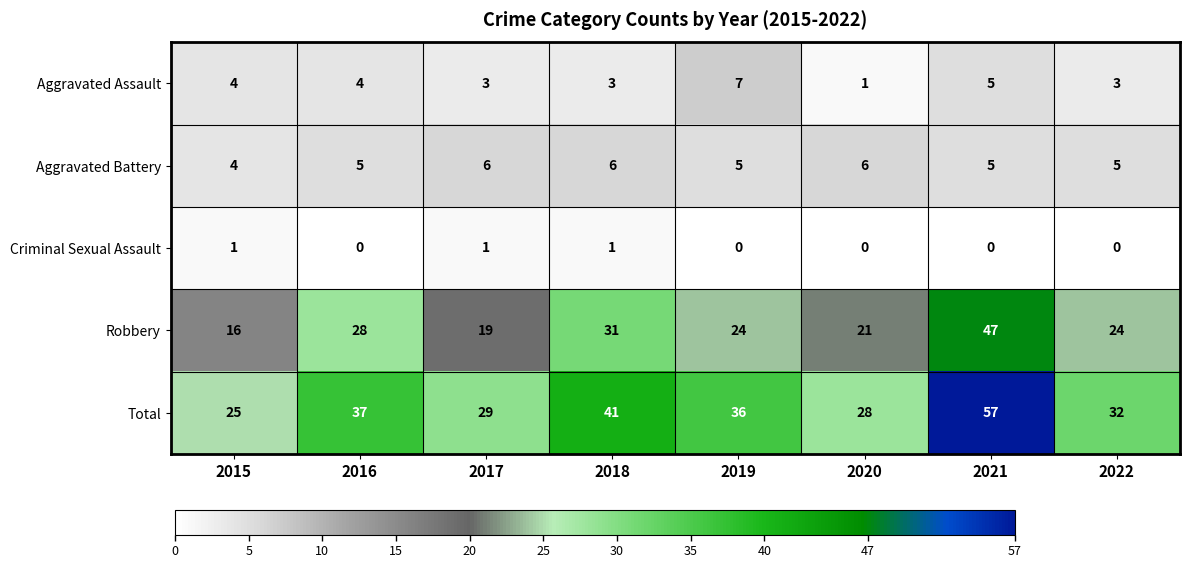

What is the difference between the highest and lowest values at 2019?

36